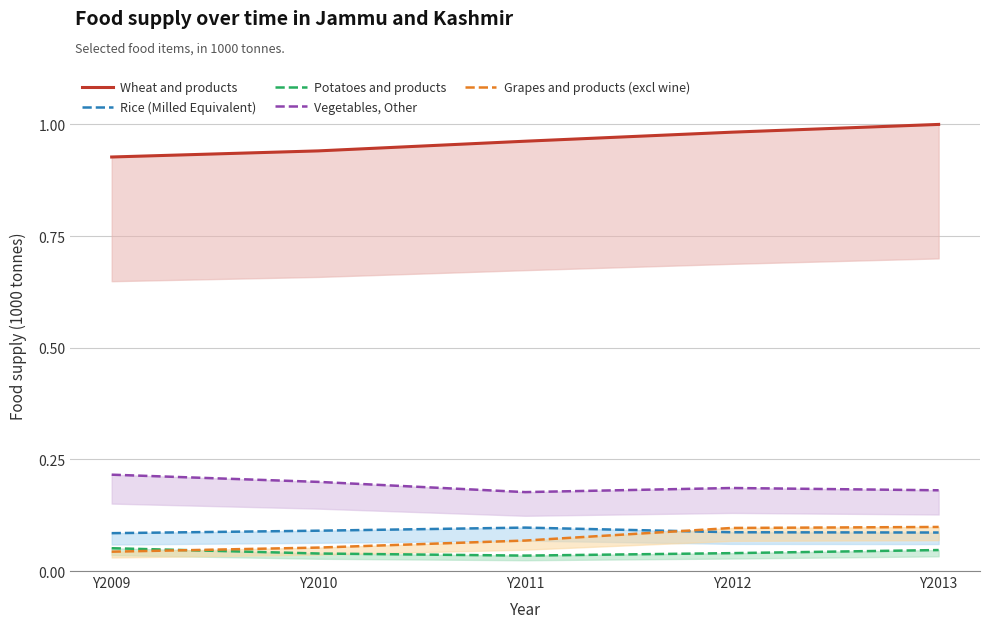

Is the value of Grapes and products (excl wine) at Y2009 greater than the value of Potatoes and products at Y2011?

Yes